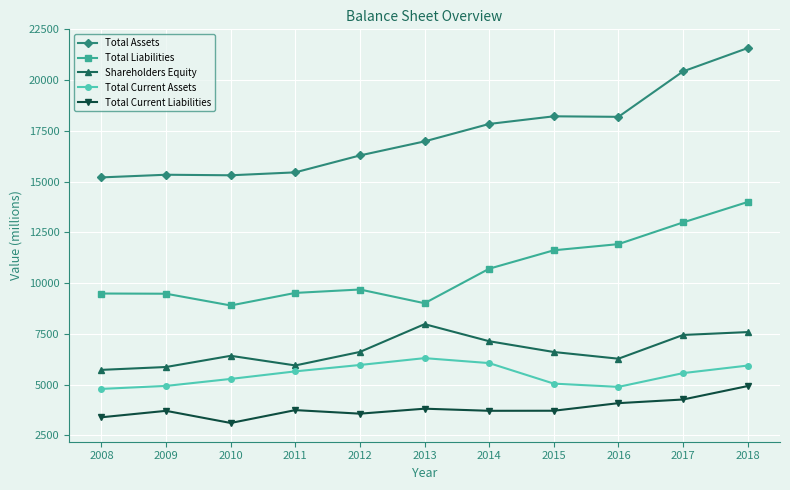

Is it true that Total Current Liabilities equals 2529 at 2013?

False